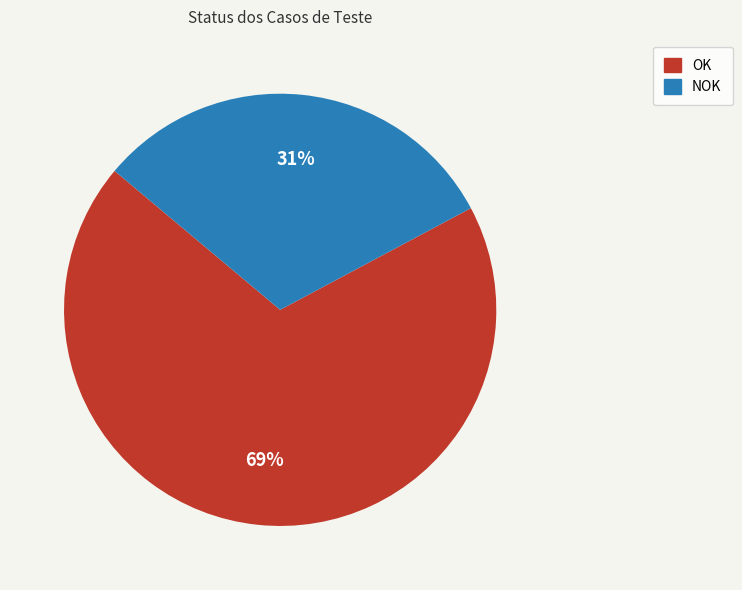

Count the number of slices in the pie.

2